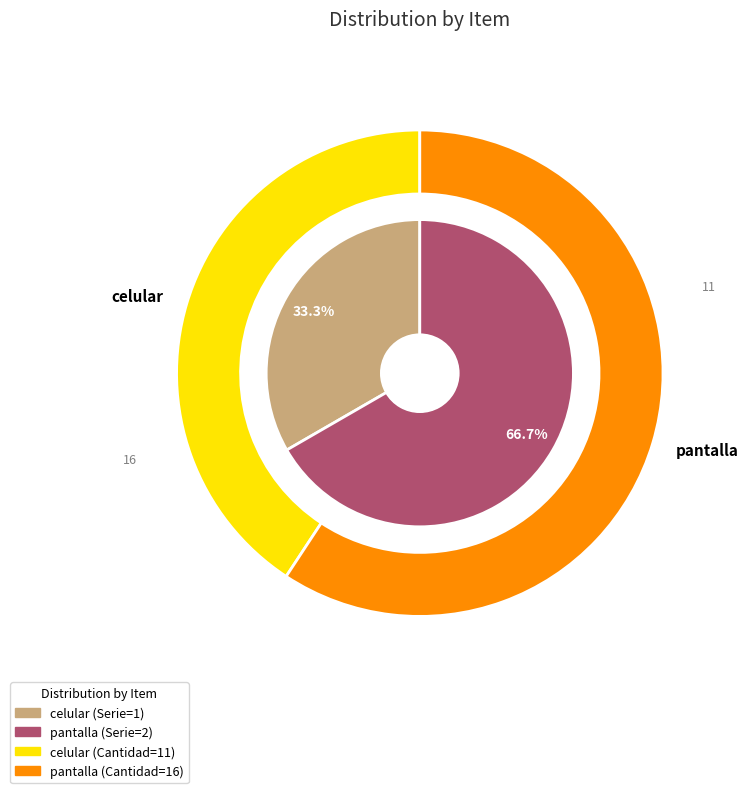

Is it true that celular is 33% of the pie?

True